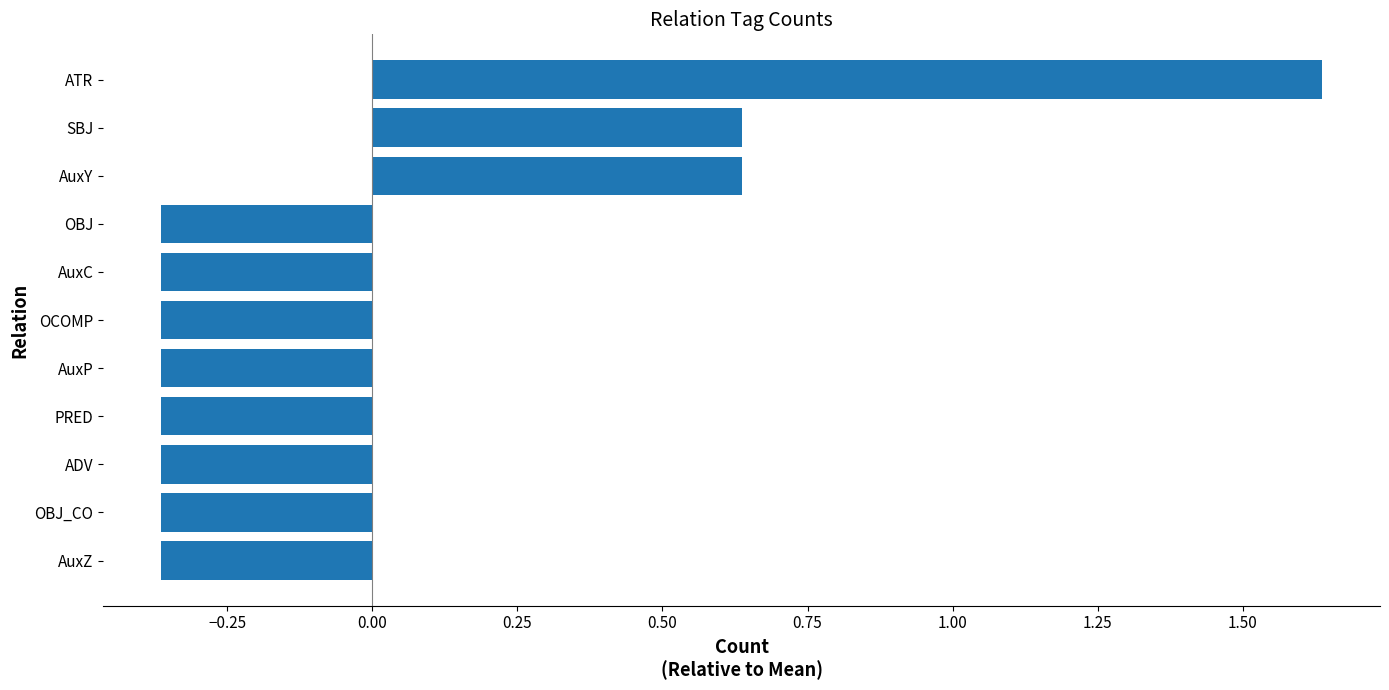

What is the difference between the second highest and second lowest values?

1.0